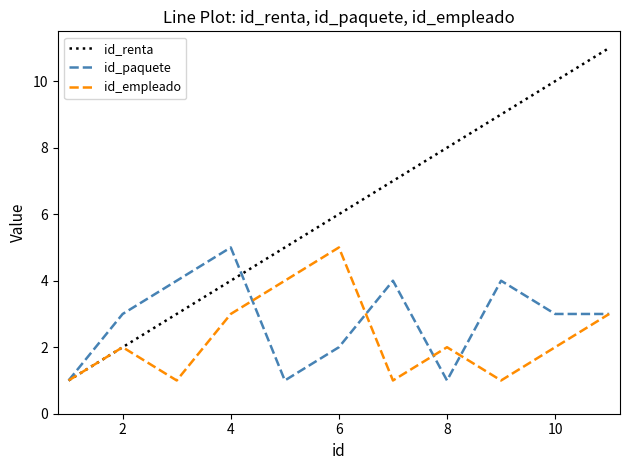

What is the highest value of the id_paquete series?

5